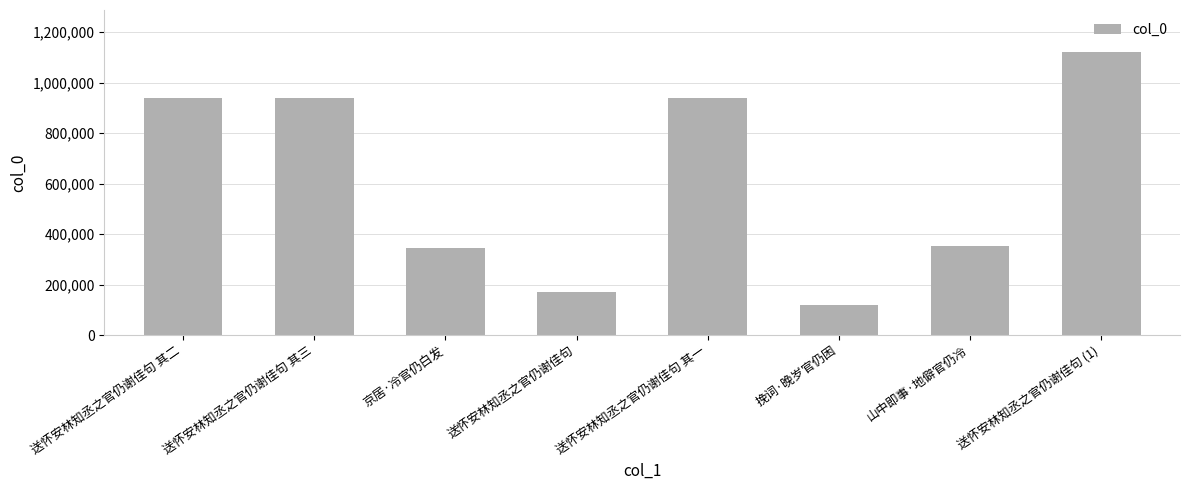

At which category does the chart reach its minimum across all series?

挽词·晚岁官仍困